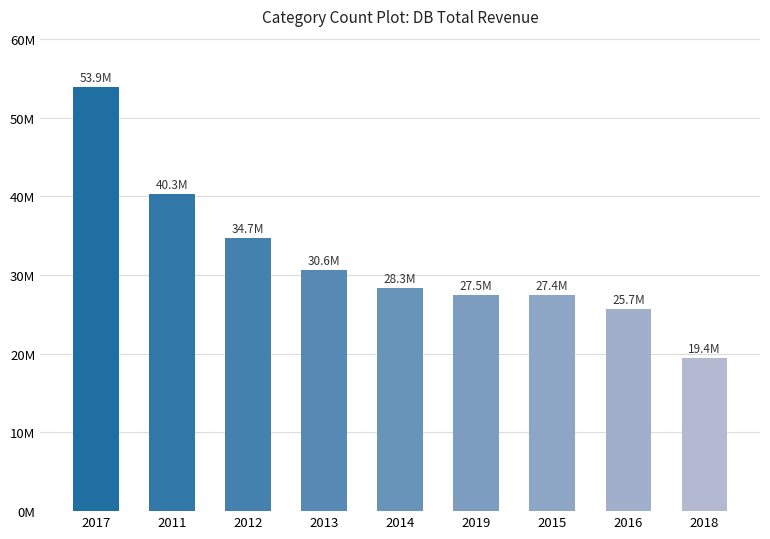

What is the change in value from 2011 to 2014?

-12011500